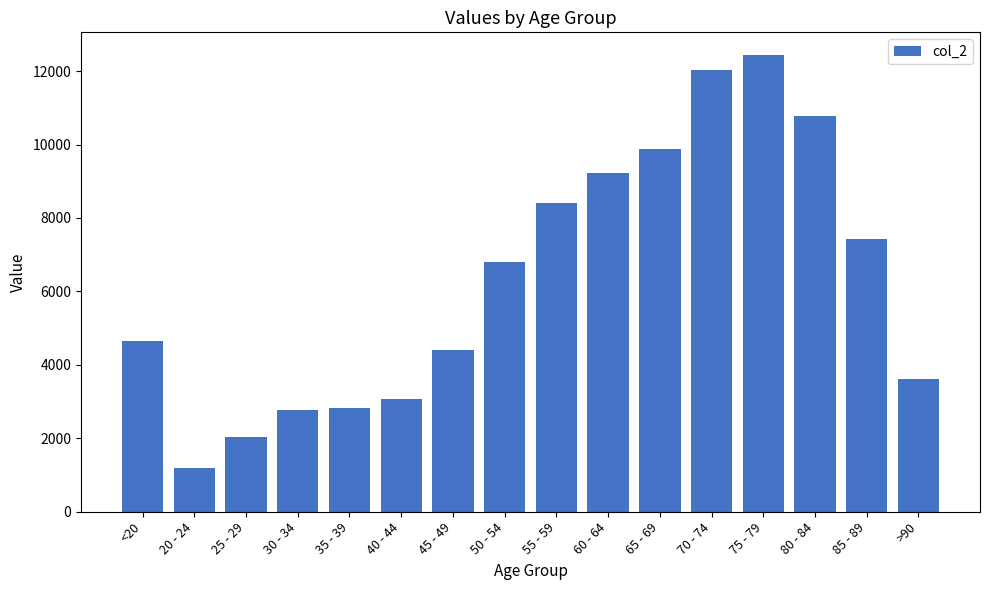

What is the change in value from 45 - 49 to 85 - 89?

+3021